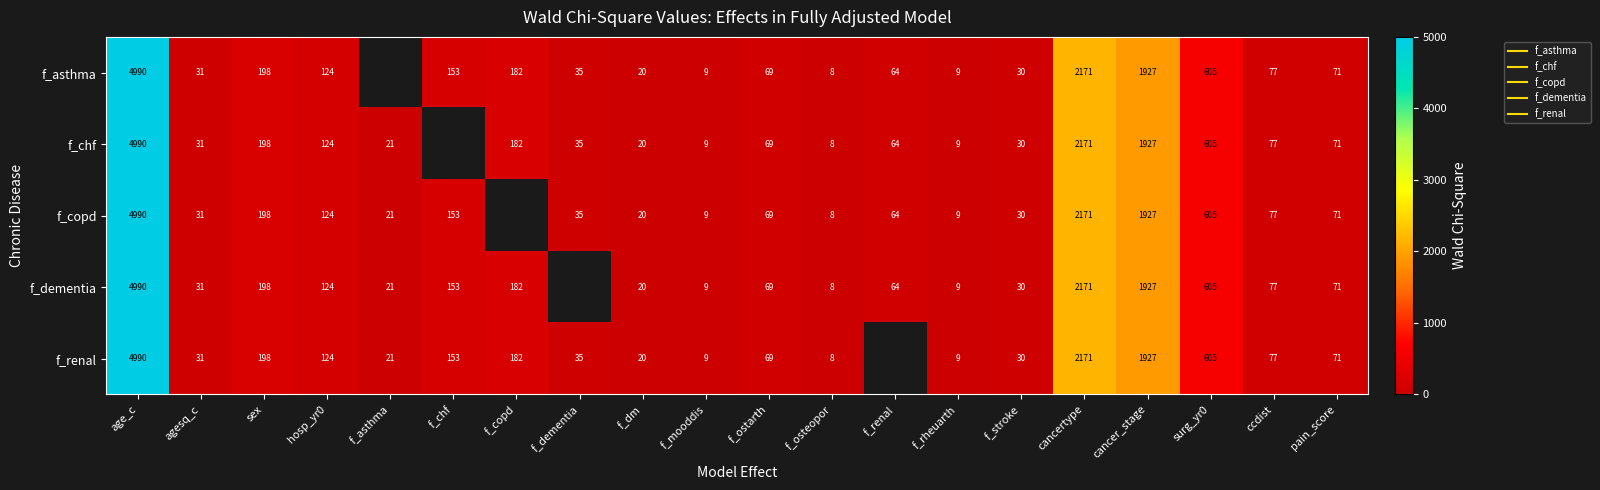

What is the difference between the maximum and minimum values in the f_copd series?

4981.2